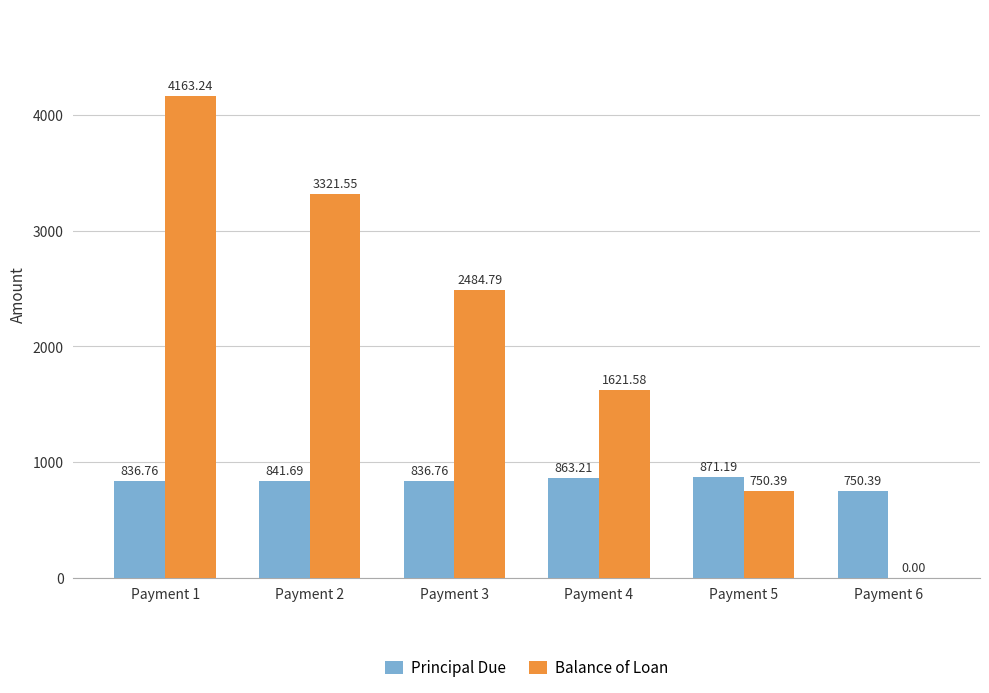

What is the sum of the Balance of Loan values at Payment 5 and Payment 4?

2372.0